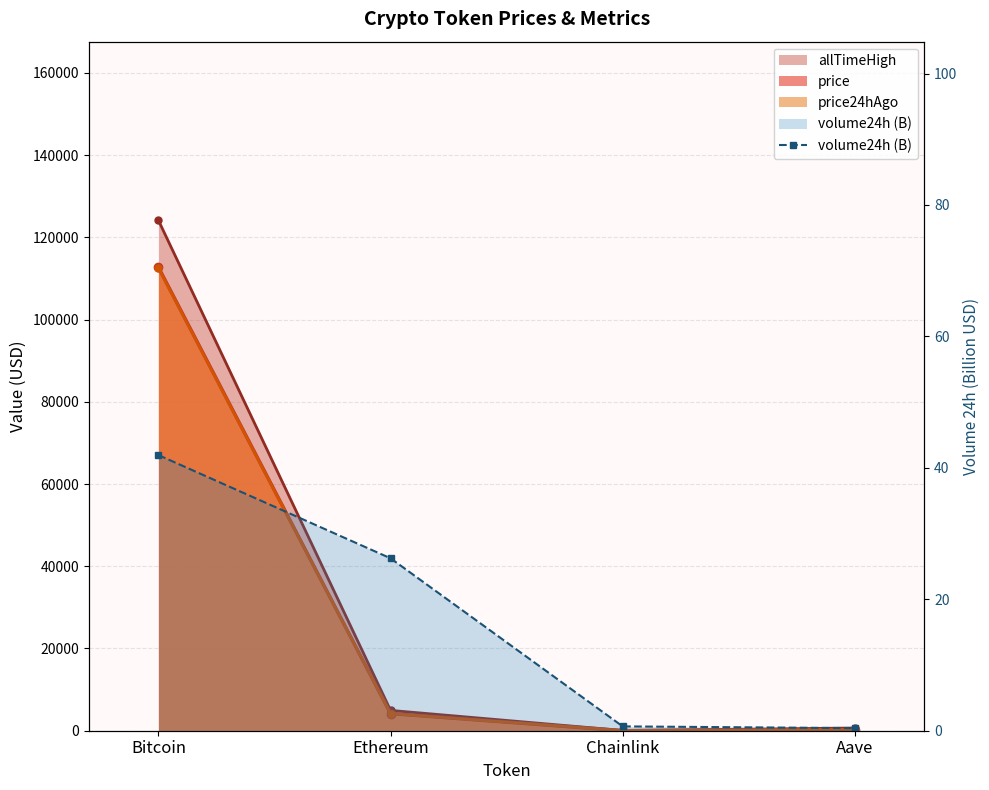

Reading left to right, transcribe all the data shown in this chart.

41.9	26.2	0.7	0.4